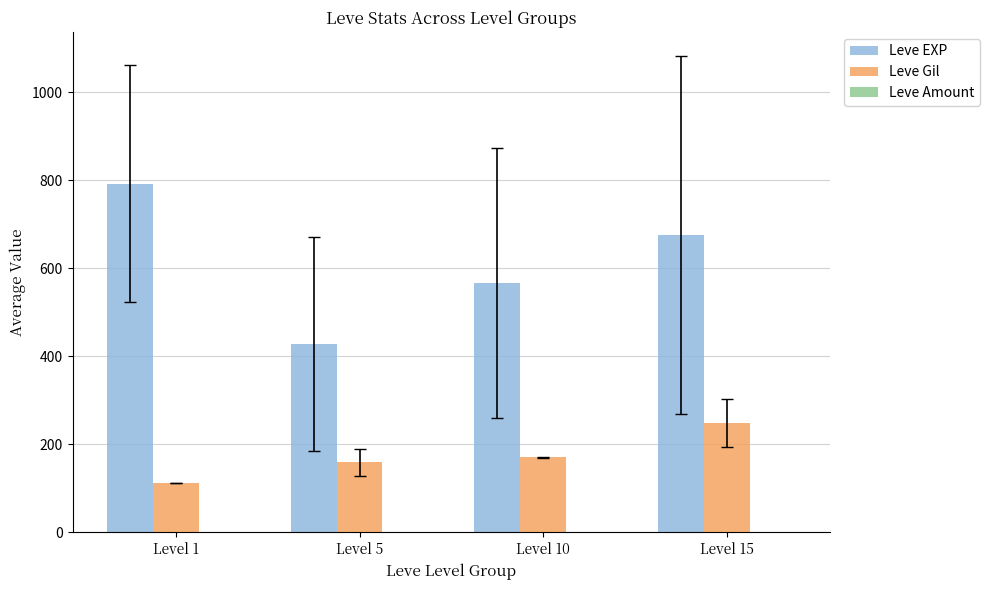

Is it true that Leve EXP equals 616.2 at Level 5?

False